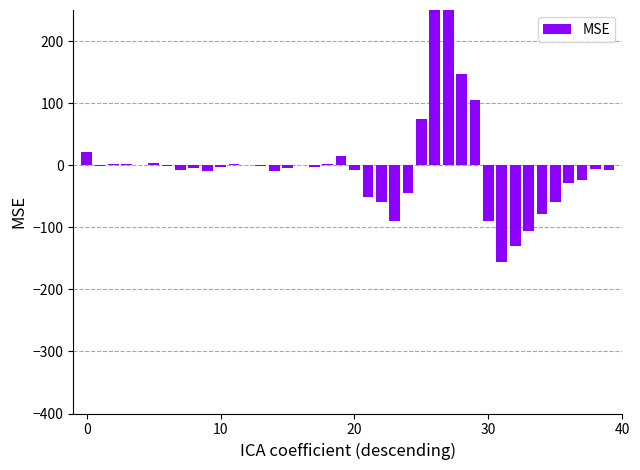

Reading left to right, list all the values displayed in this chart.

20.7	-1.7	2.0	2.7	0.8	2.8	-1.3	-7.2	-4.6	-9.3	-2.1	2.5	-0.4	-1.7	-9.3	-4.4	0.4	-2.1	1.3	15.6	-7.2	-51.4	-59.8	-89.3	-44.4	74.1	257.5	350.0	147.2	105.1	-89.7	-156.3	-130.8	-105.7	-78.9	-58.8	-29.4	-24.0	-5.6	-7.4